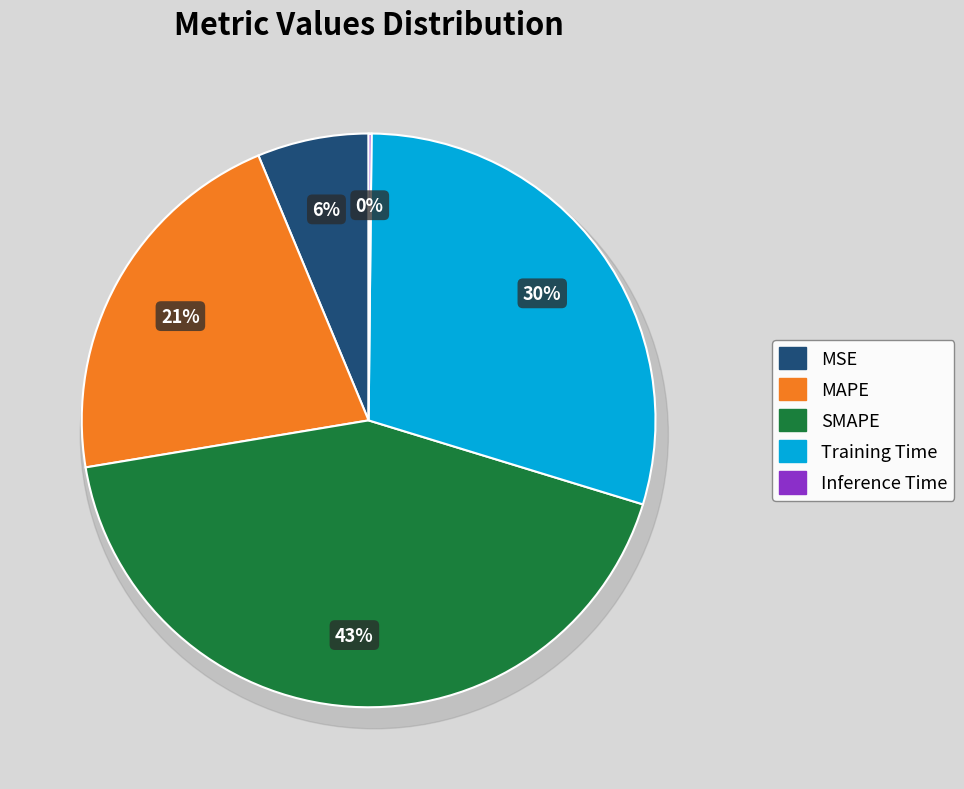

Does Training Time represent more than half of the total?

No